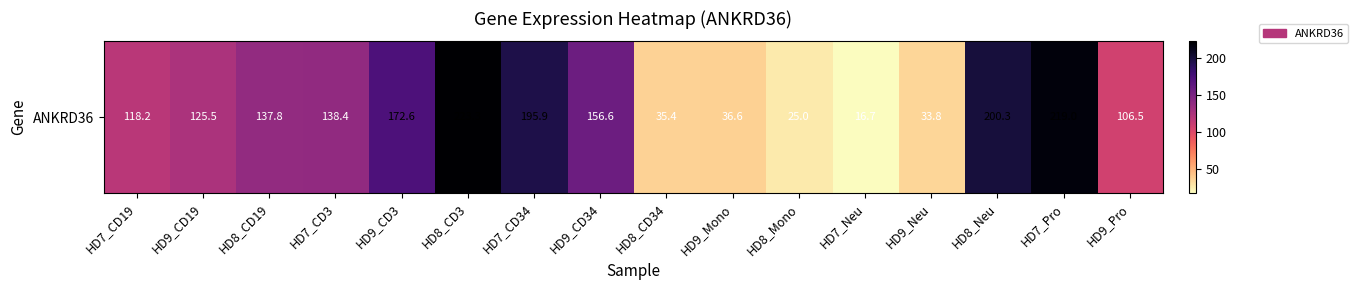

Reading left to right, transcribe all the data shown in this chart.

HD7_CD19=118.2	HD9_CD19=125.5	HD8_CD19=137.8	HD7_CD3=138.4	HD9_CD3=172.6	HD8_CD3=223.3	HD7_CD34=195.9	HD9_CD34=156.6	HD8_CD34=35.4	HD9_Mono=36.6	HD8_Mono=25.0	HD7_Neu=16.7	HD9_Neu=33.8	HD8_Neu=200.3	HD7_Pro=219.0	HD9_Pro=106.5